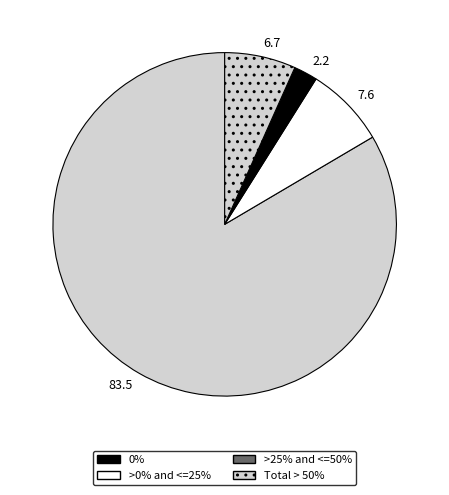

Approximately how many times larger is the value at 7.6 compared to 6.7?

1.1